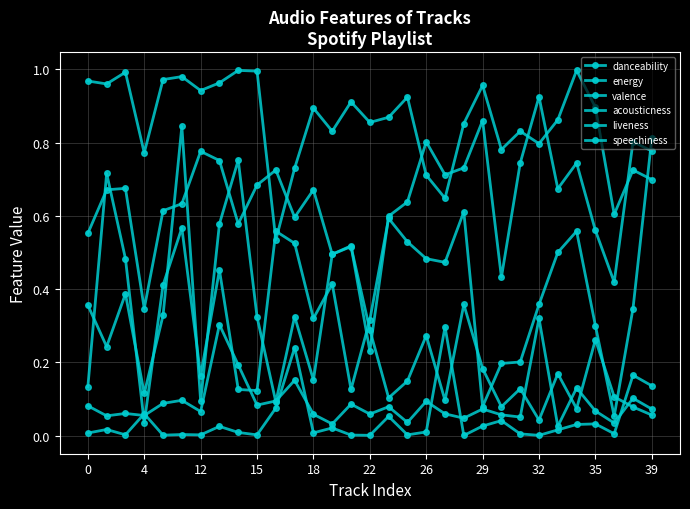

How many lines are shown in the chart?

6